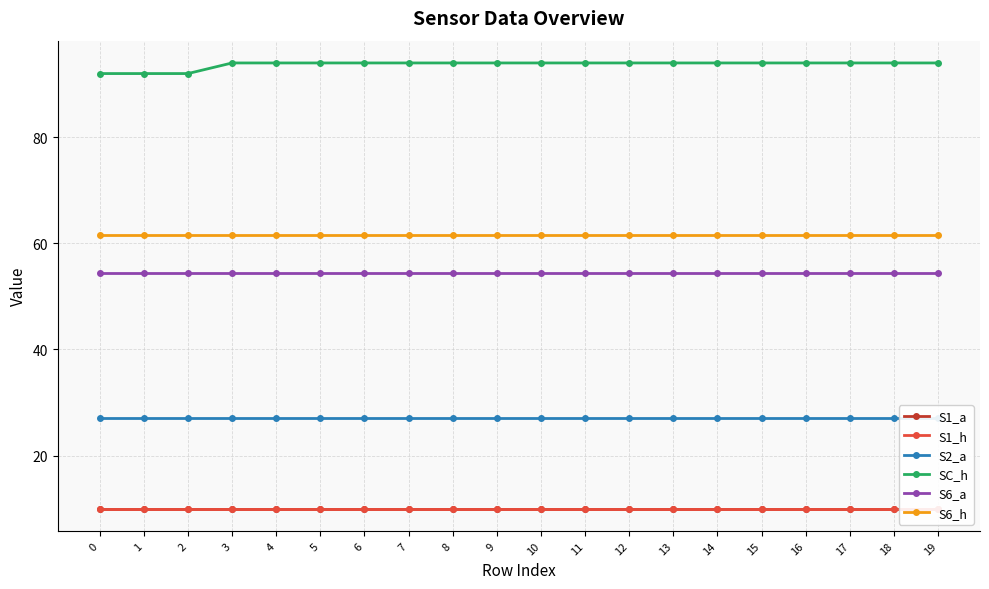

List the labels in order of S6_a value, largest first.

0, 1, 2, 3, 4, 5, 6, 7, 8, 9, 10, 11, 12, 13, 14, 15, 16, 17, 18, 19